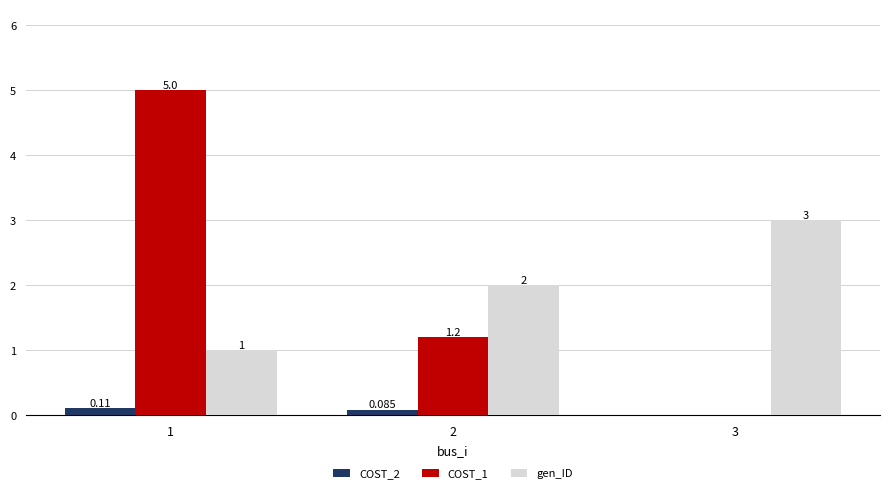

Is the value of gen_ID at 3 greater than the value of COST_2 at 1?

Yes